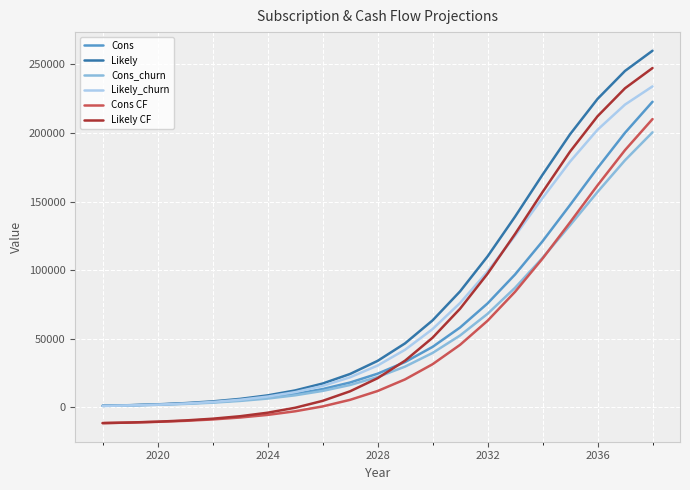

What is the maximum value shown in the chart?

259896.0